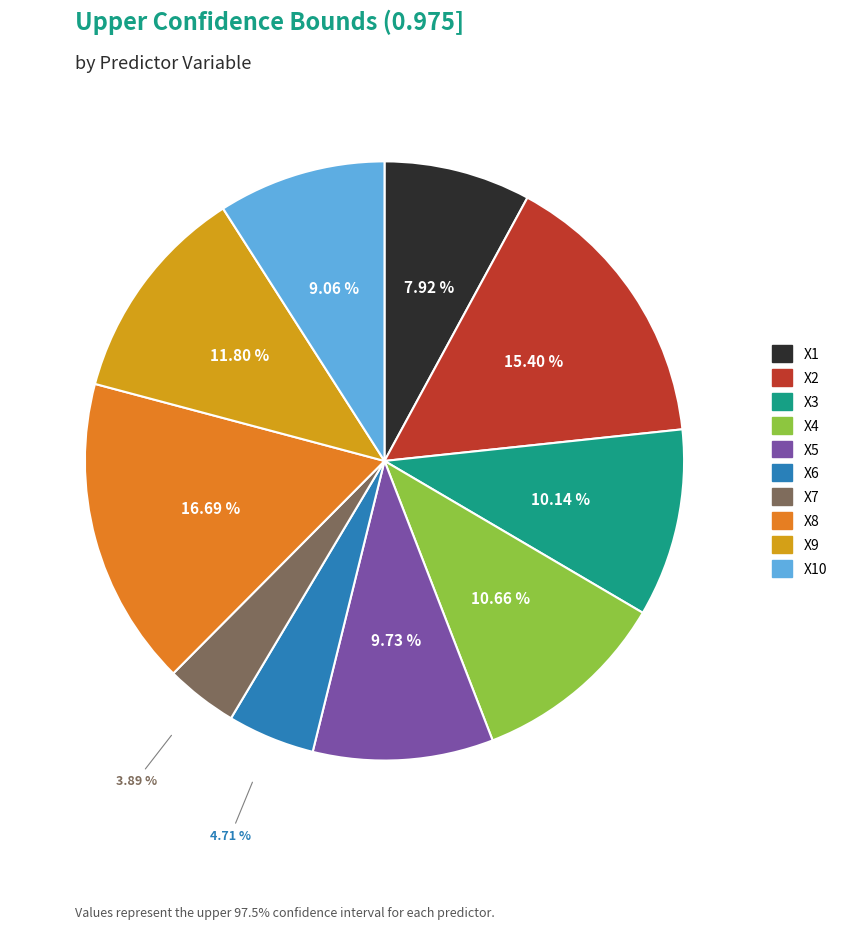

Is there a majority slice in this chart?

No